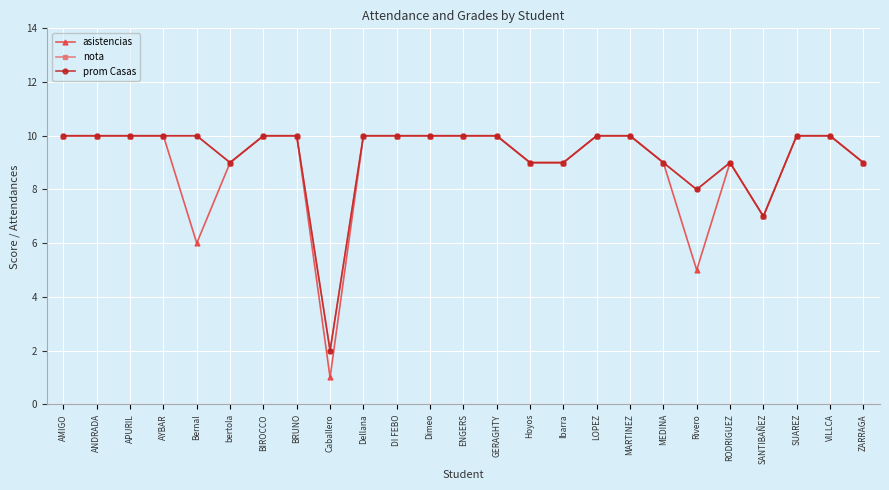

What is the label of the 25th point from the left?

ZARRAGA